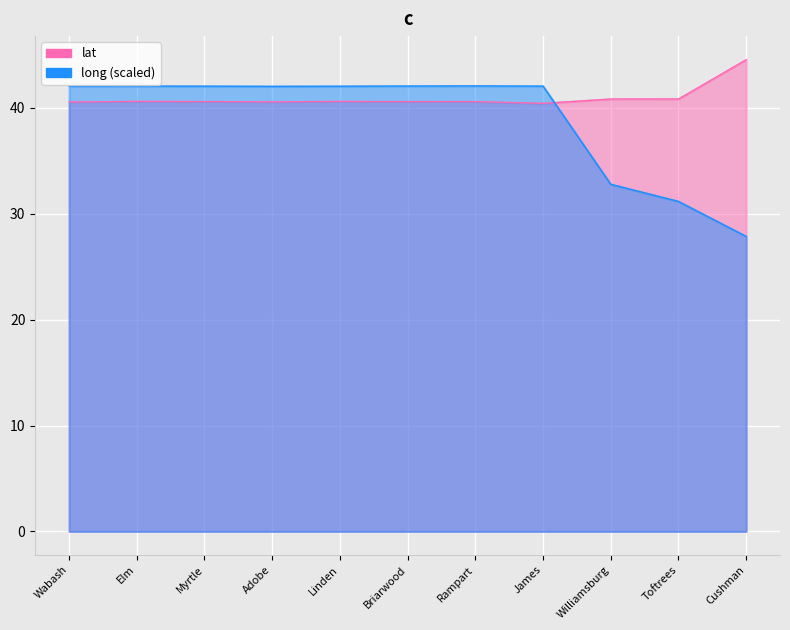

What is the value of the long point at the 11th from the left?

27.9